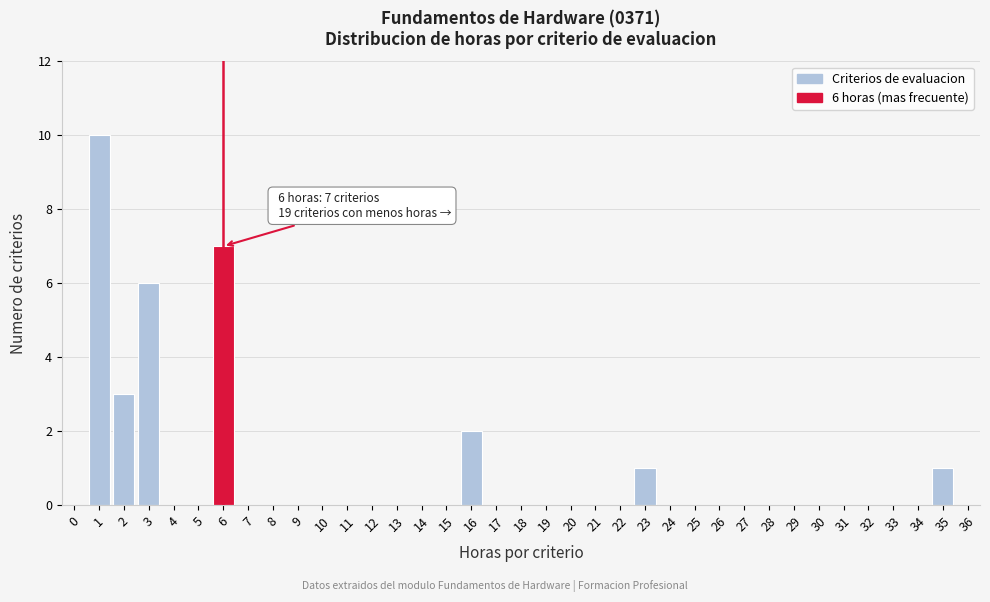

Which range on the x-axis has the tallest bar?

0.5 to 1.5